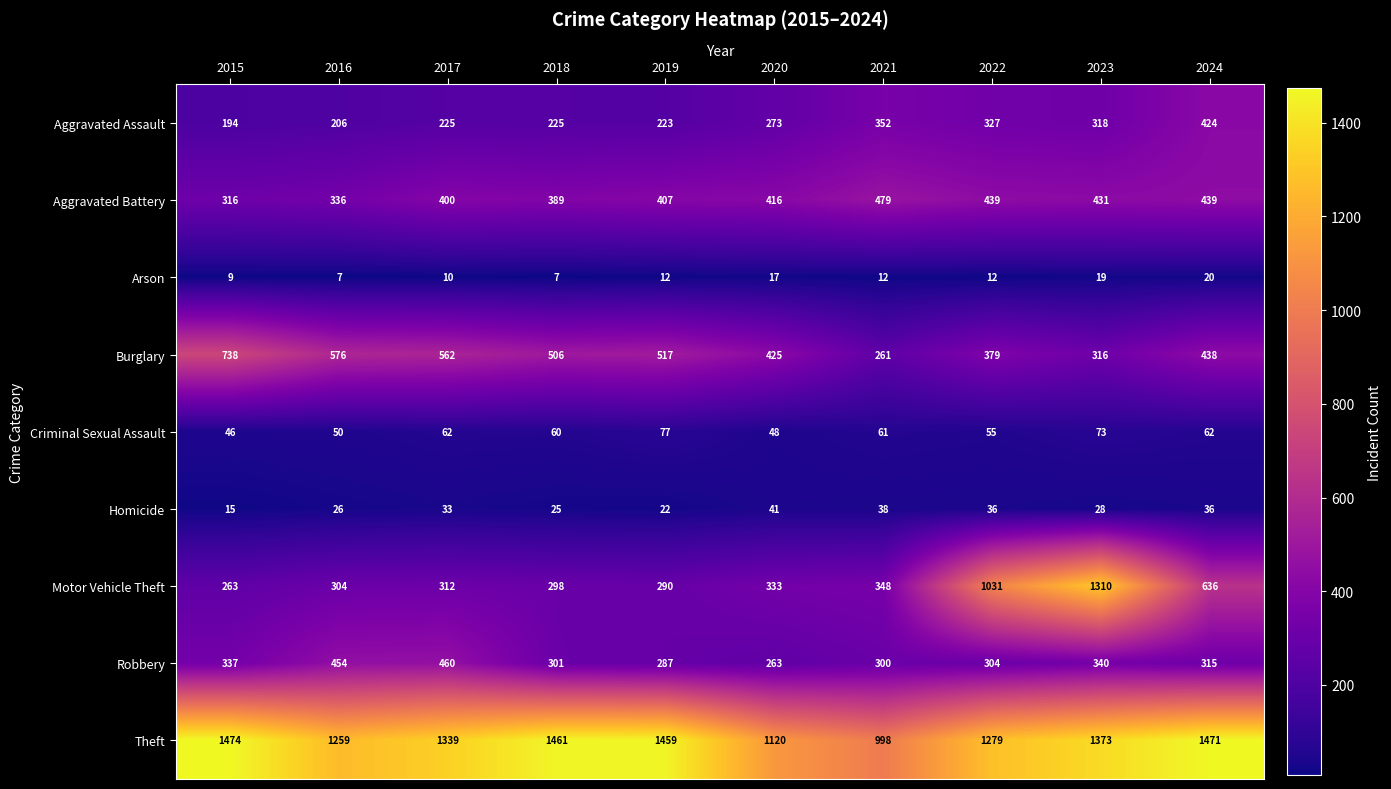

How many data points in Aggravated Assault are less than 273?

5